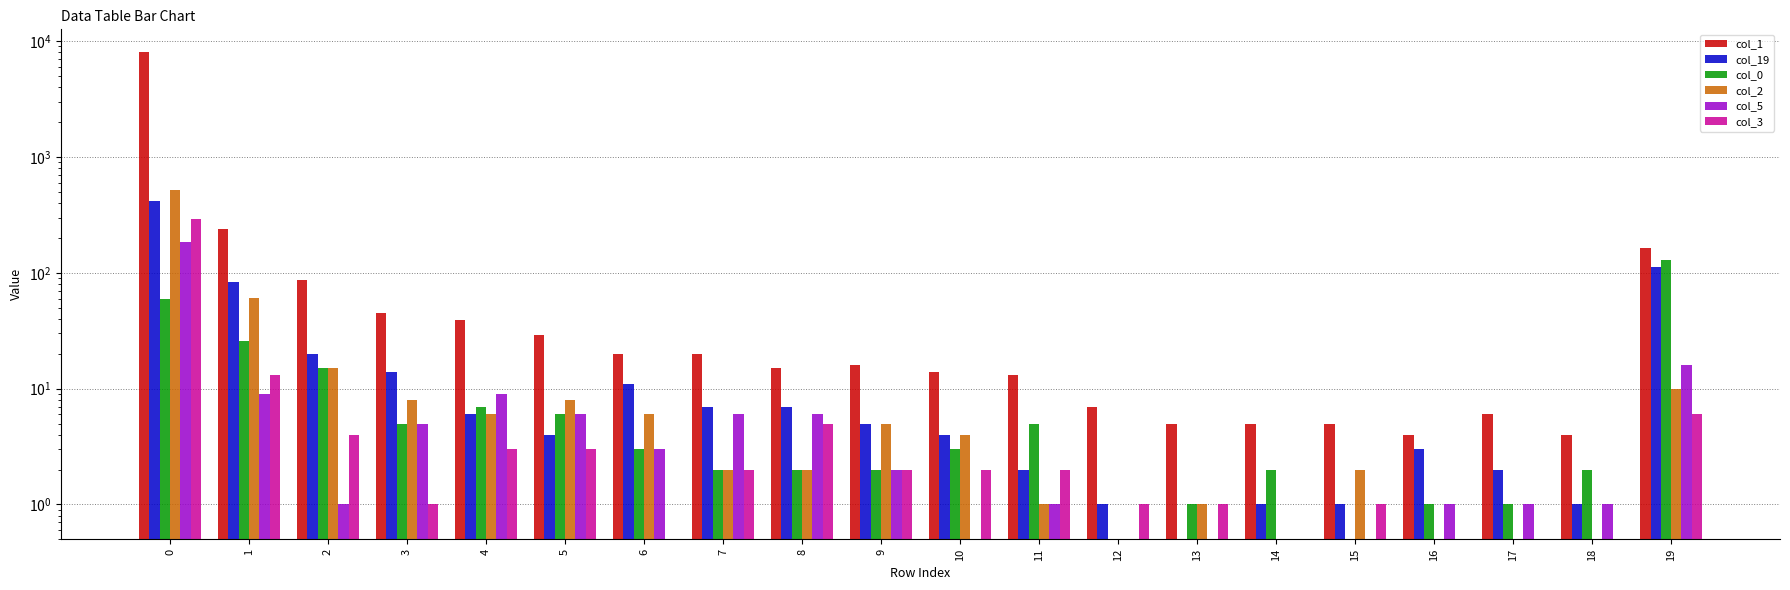

What are all the series names shown in the legend?

col_1, col_19, col_0, col_2, col_5, col_3